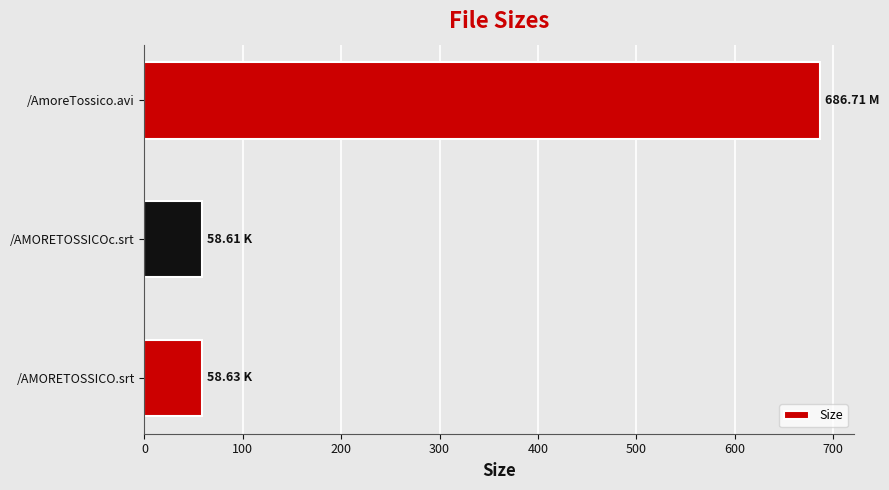

Does the chart contain any negative values?

No